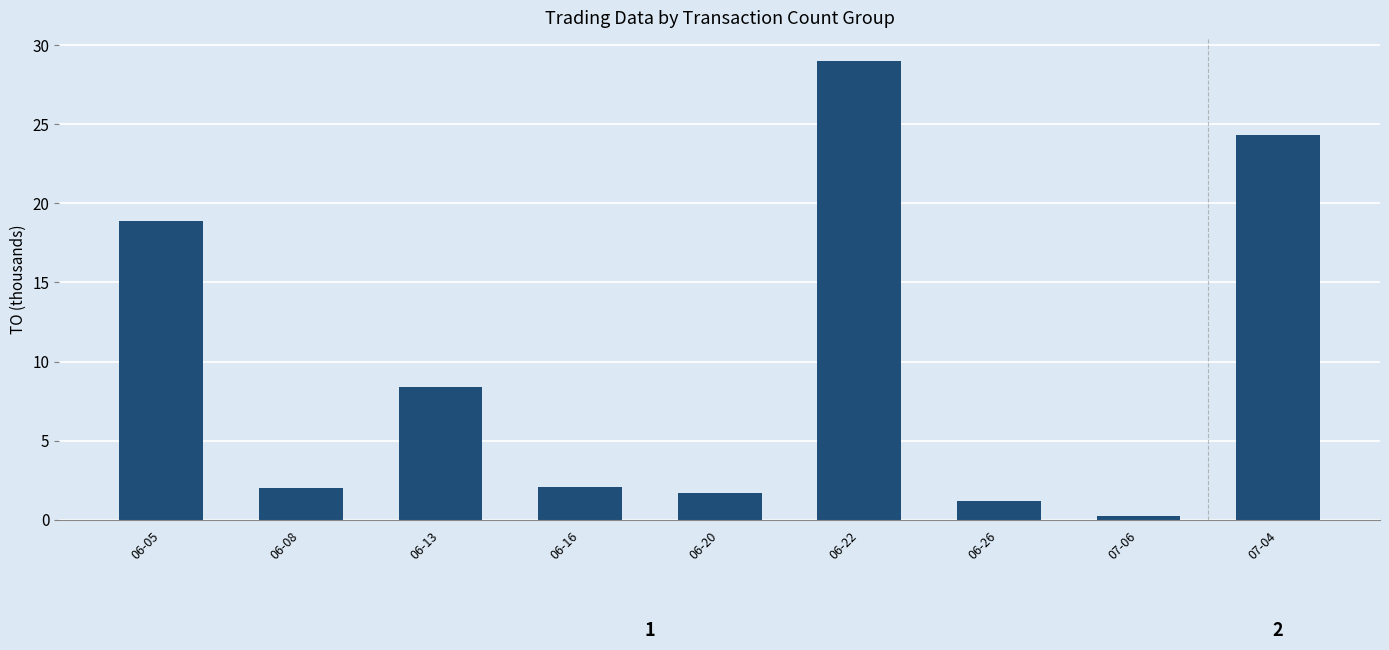

What is the label of the 2nd bar from the left?

06-08